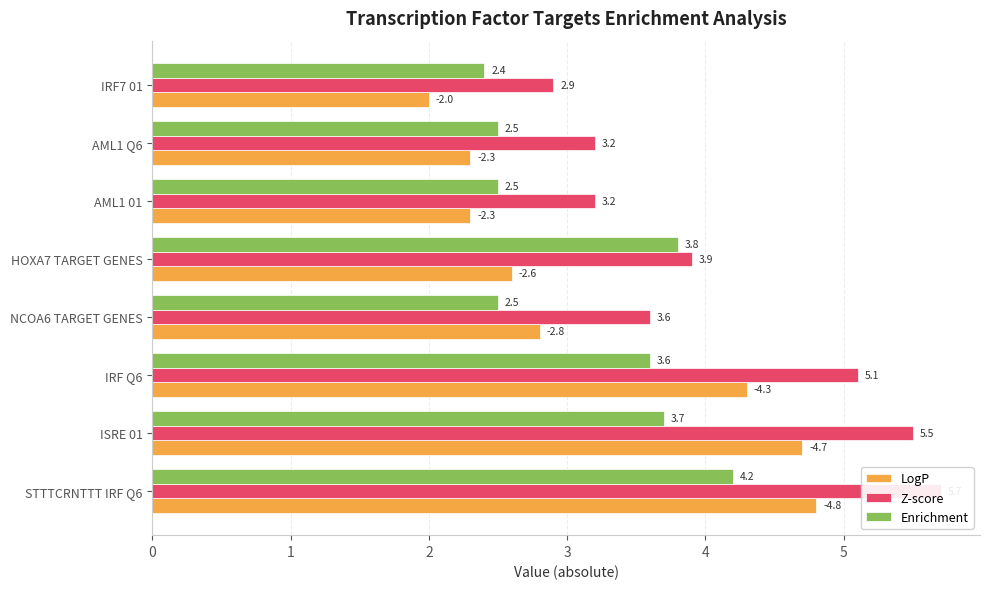

Between HOXA7 TARGET GENES and NCOA6 TARGET GENES, which is larger?

NCOA6 TARGET GENES